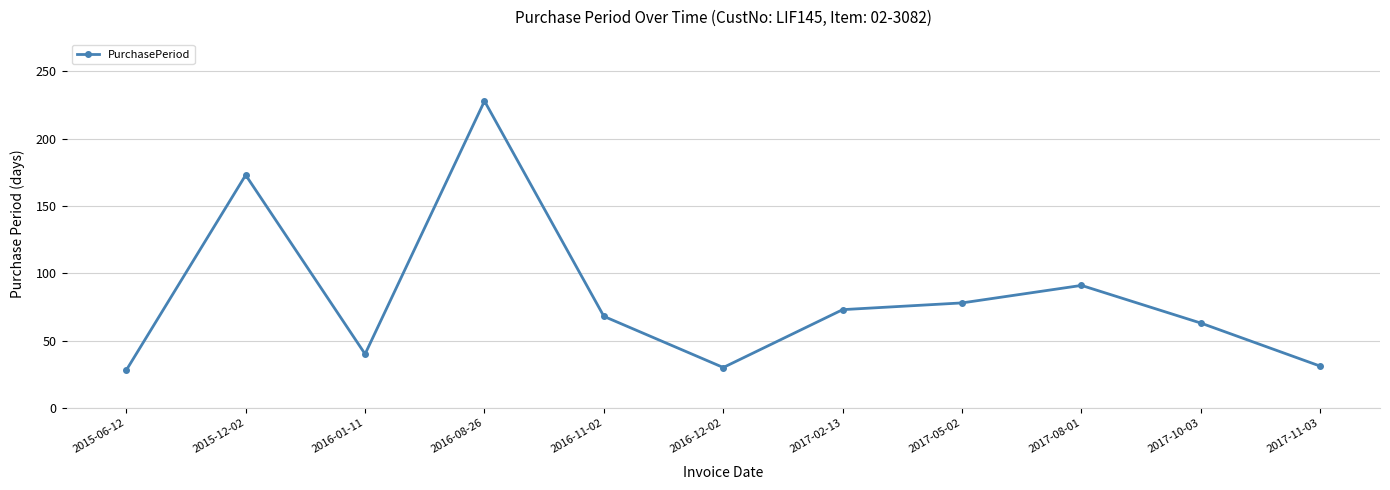

How many lines are shown in the chart?

1